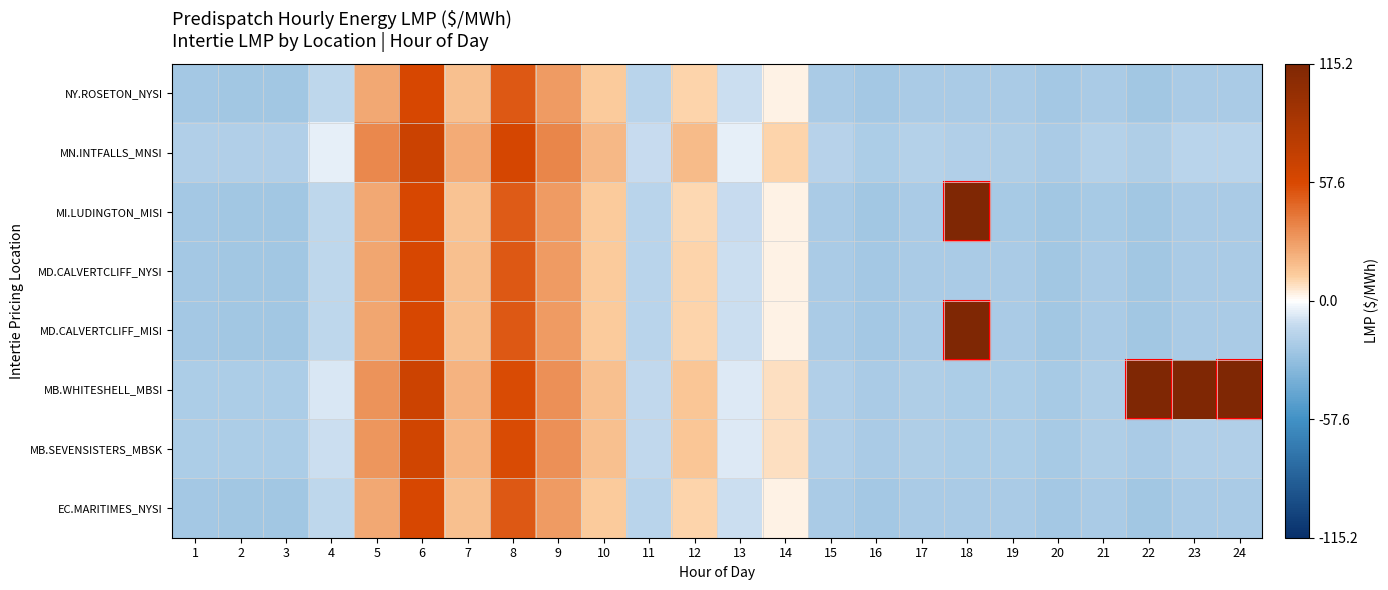

Rank the series at 6 from highest to lowest value.

MN.INTFALLS_MNSI, MB.WHITESHELL_MBSI, MB.SEVENSISTERS_MBSK, MD.CALVERTCLIFF_MISI, MD.CALVERTCLIFF_NYSI, EC.MARITIMES_NYSI, NY.ROSETON_NYSI, MI.LUDINGTON_MISI